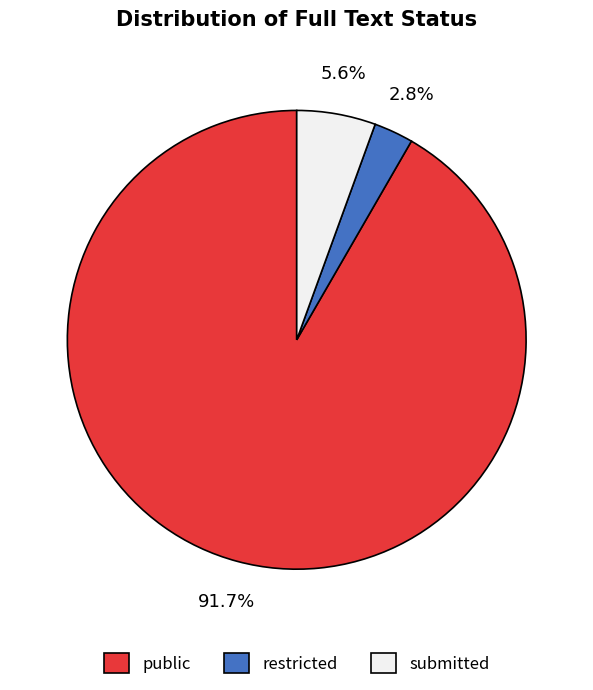

What percentage is the public slice, to the nearest percent?

92%